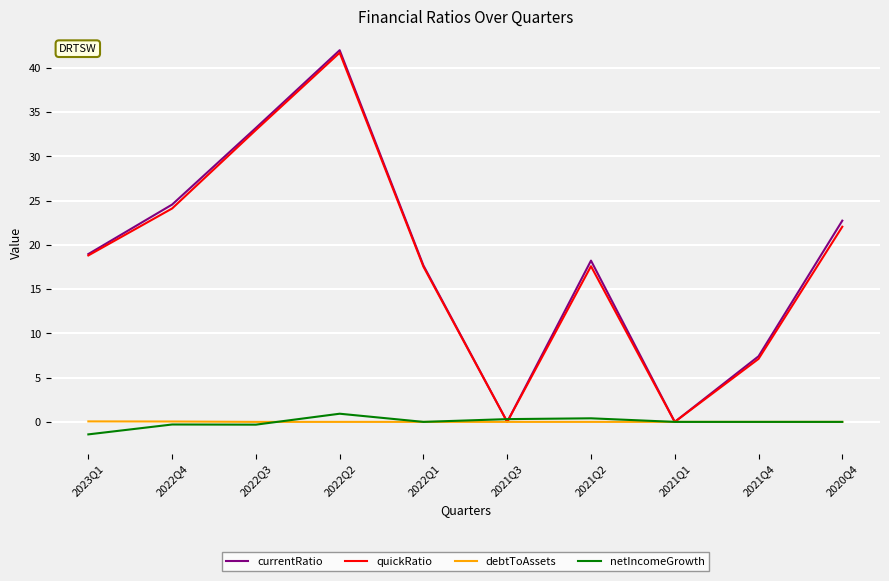

What position from the left is 2020Q4?

10